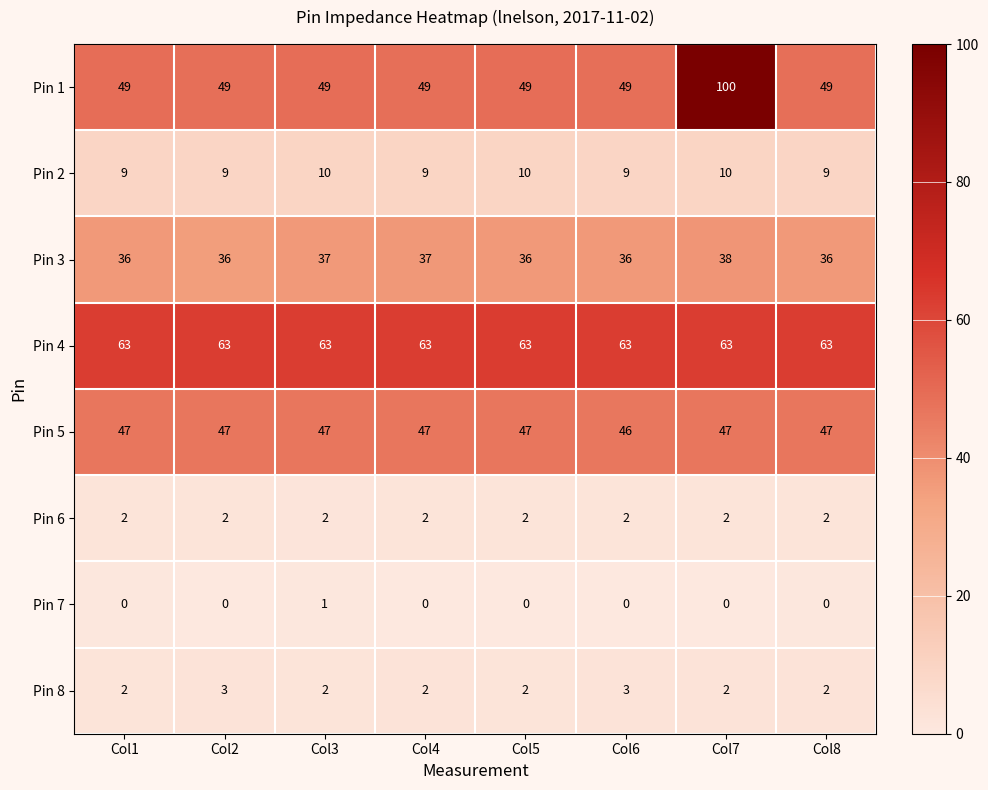

How many Pin 2 values are between 9 and 10?

8